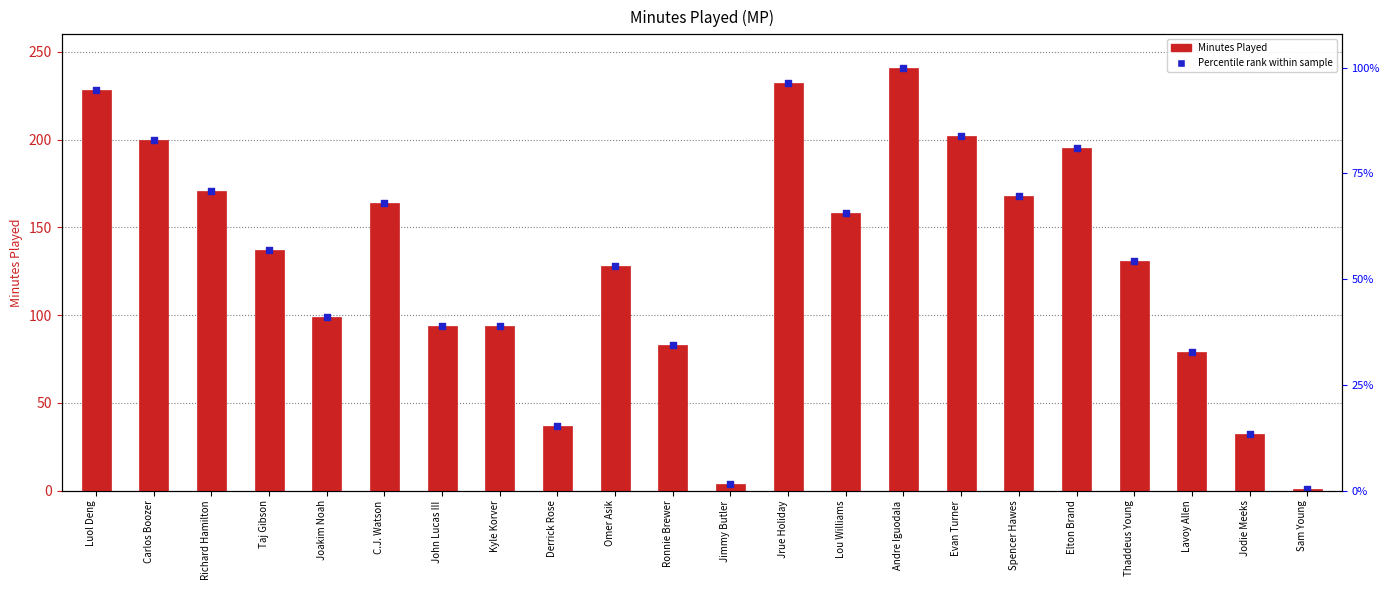

At how many categories does at least one series exceed 239?

1